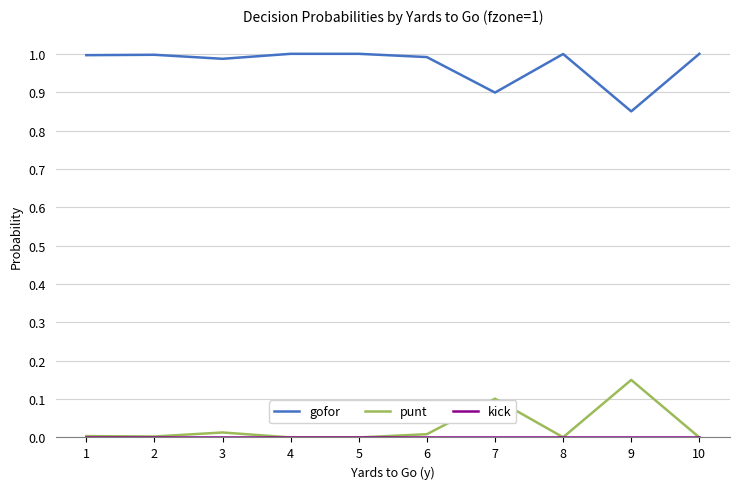

The value of gofor at 6 is 1.0. True or false?

True